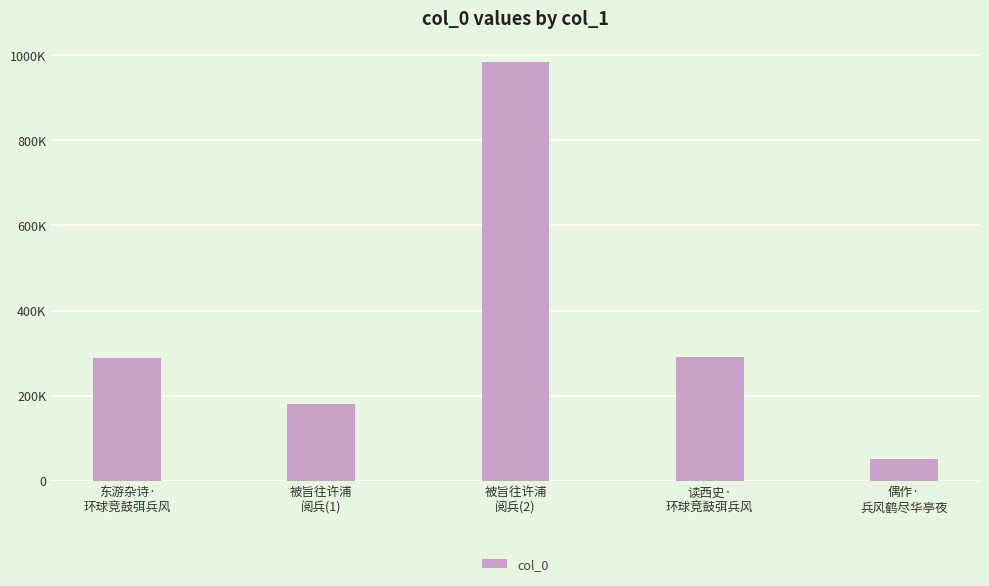

The chart shows a value of 498439 at 读西史·
环球竞鼓弭兵风. True or false?

False